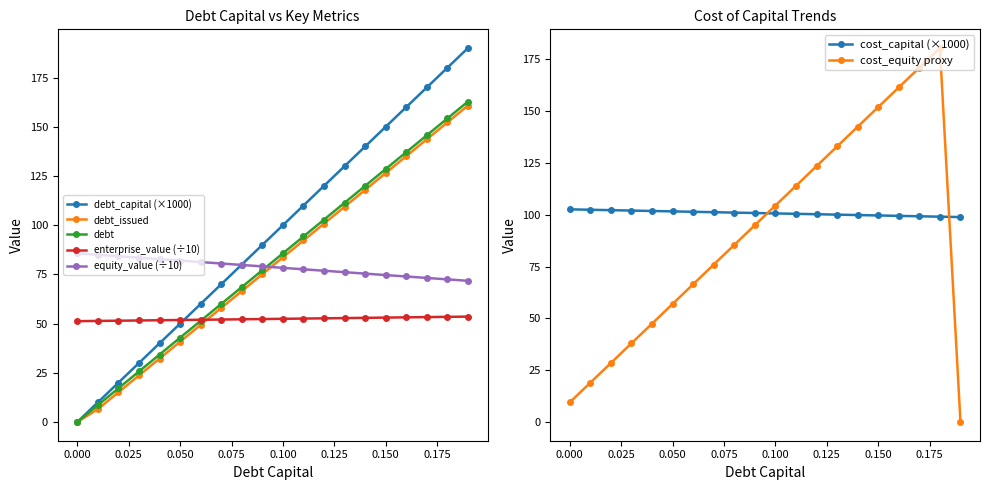

Does the chart have visible grid lines?

No